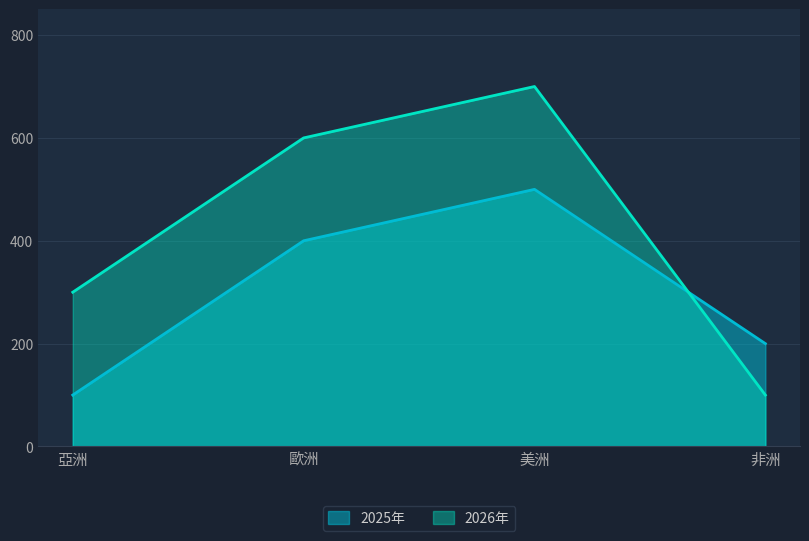

Reading left to right, list all the values displayed in this chart.

2025年: 100	400	500	200
2026年: 300	600	700	100